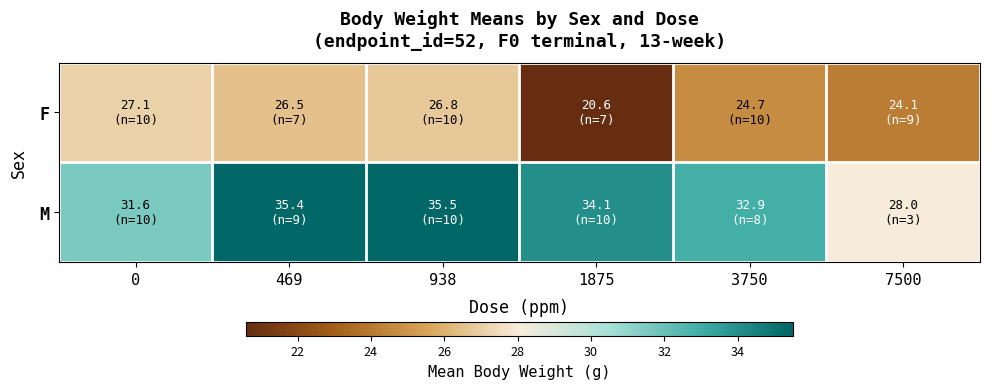

Reading left to right, what are all the values shown in this chart?

F: 0=27.1	469=26.5	938=26.8	1875=20.6	3750=24.7	7500=24.1
M: 0=31.6	469=35.4	938=35.5	1875=34.1	3750=32.9	7500=28.0